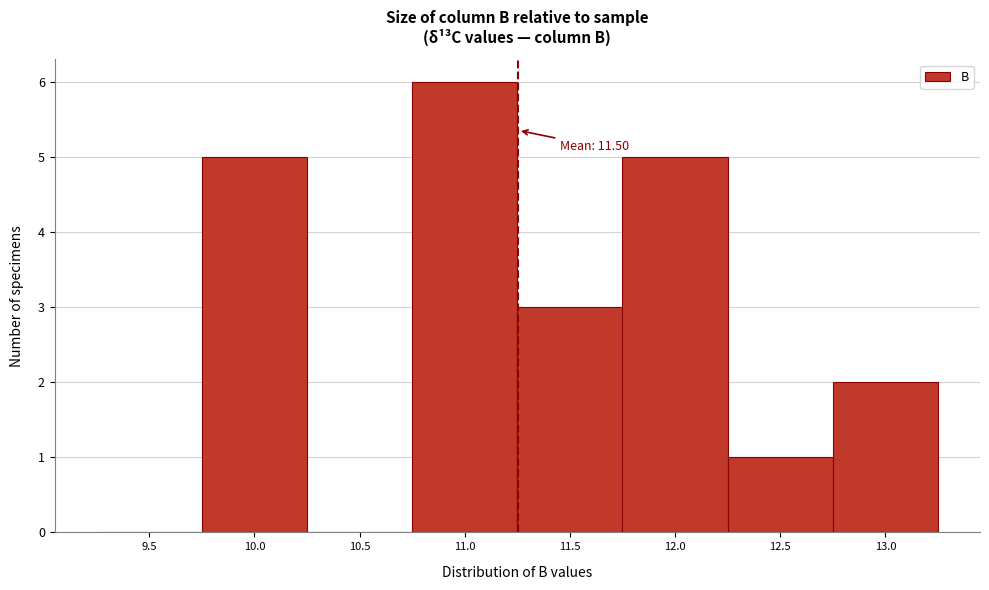

Reading left to right, extract all data points from this chart.

9.5=0	10.0=5	10.5=0	11.0=6	11.5=3	12.0=5	12.5=1	13.0=2